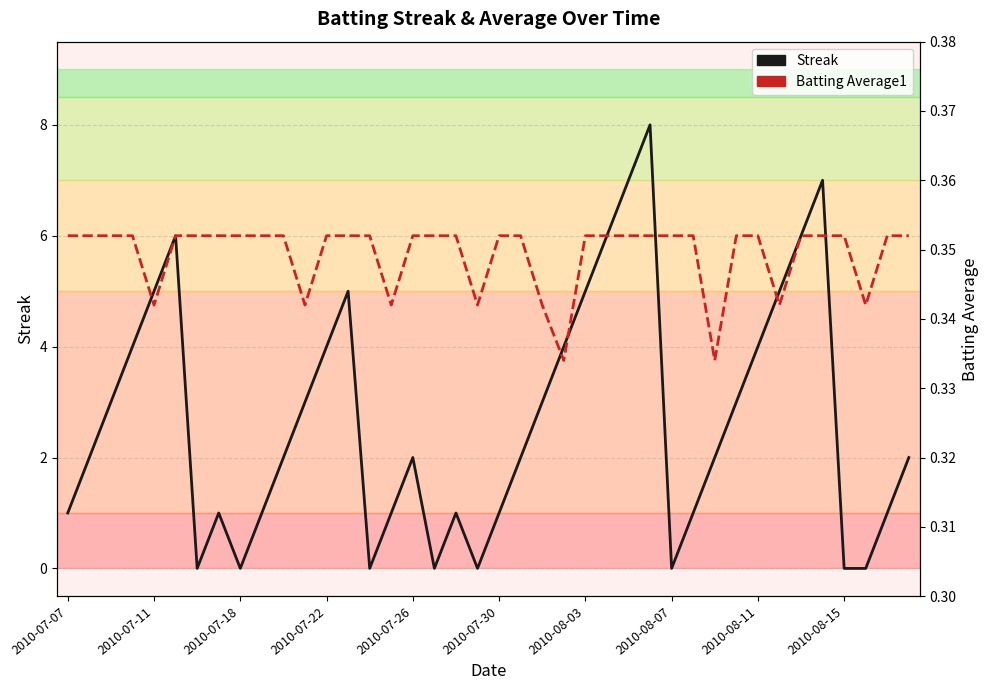

What is the minimum value for Batting Average1?

0.3